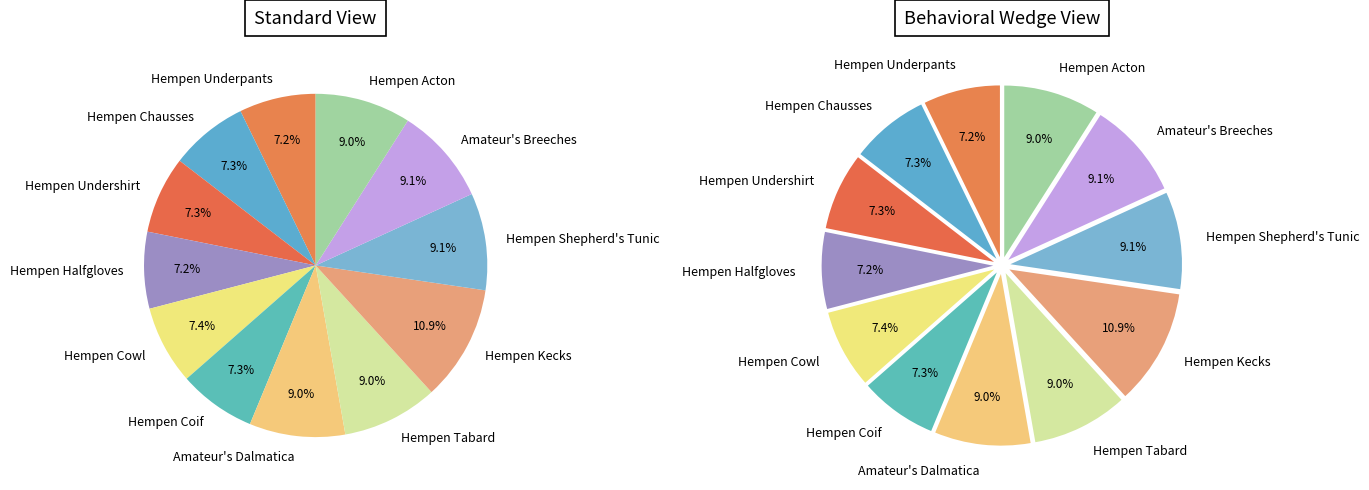

What is the largest slice in the pie chart?

Hempen Kecks